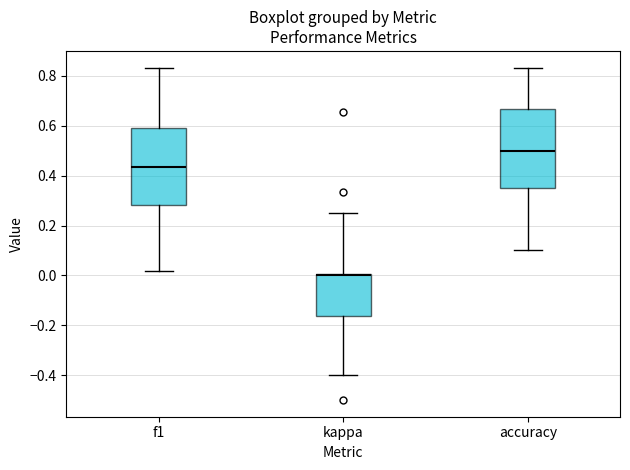

Where does the median line of the box for accuracy sit on the y-axis? The values are not printed on the chart, so give them approximately, as read against the axis.

0.50